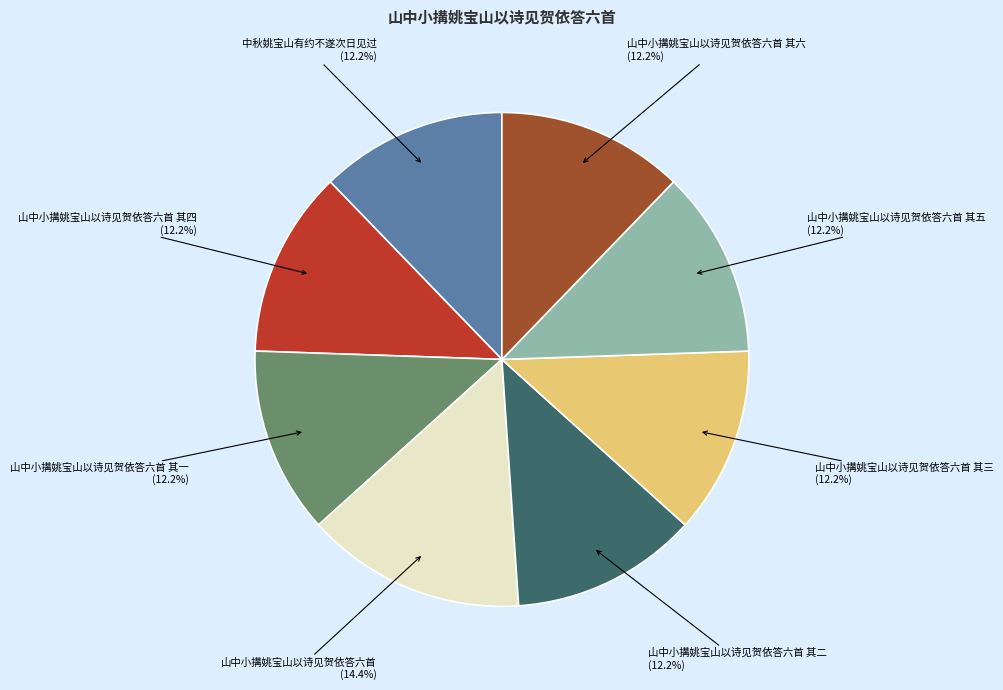

How much of the chart is everything except 山中小搆姚宝山以诗见贺依答六首 其四?

87.8%